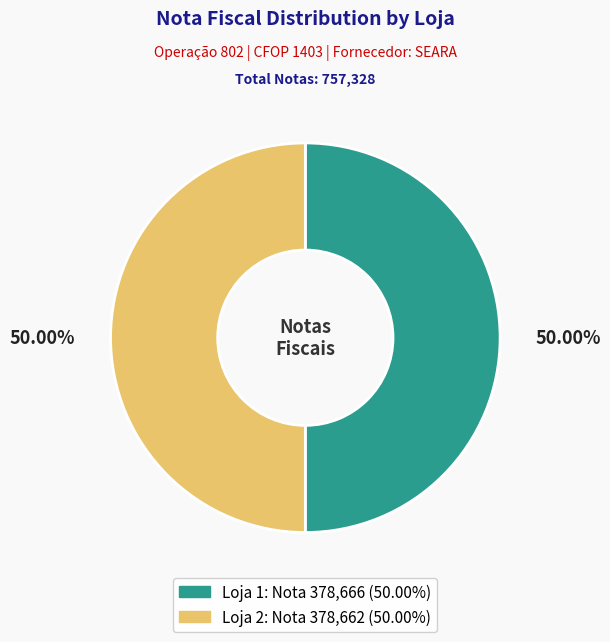

Combined, do Loja 1 and Loja 2 account for over 50%?

Yes